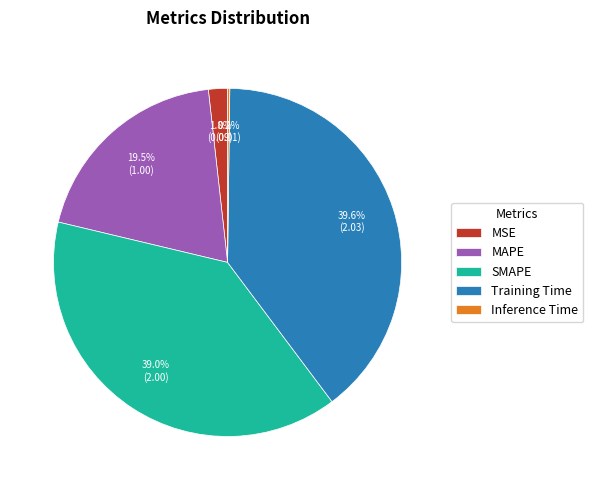

Which slice is the largest?

Training Time